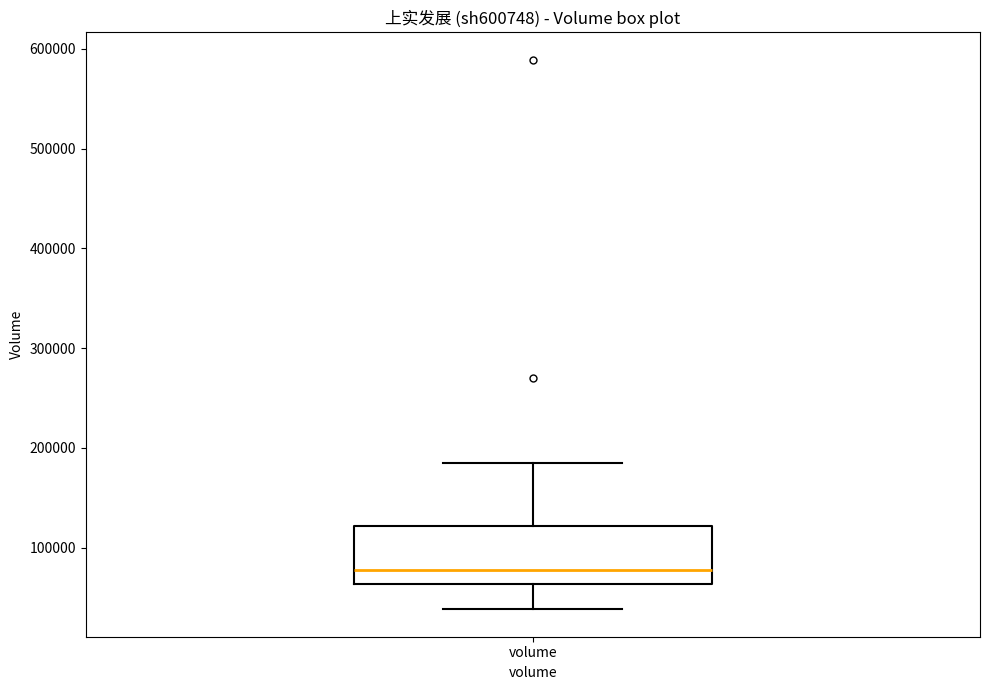

Transcribe this box plot: give where the median line is, the range the box spans, and where the two whiskers end, as read against the y-axis. The values are not printed on the chart, so give them approximately, as read against the axis.

median 80000, box 60000 to 120000, whiskers 40000 to 180000